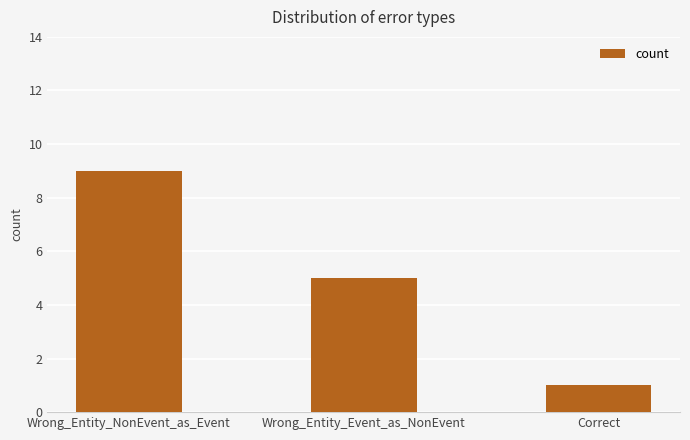

At which category does the chart reach its peak across all series?

Wrong_Entity_NonEvent_as_Event